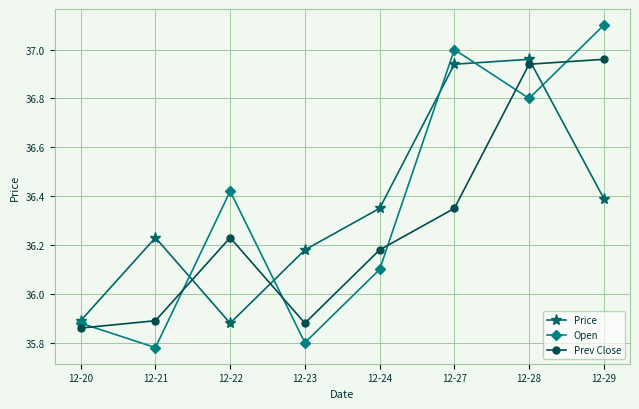

Is this an area chart (filled region under the line)?

No